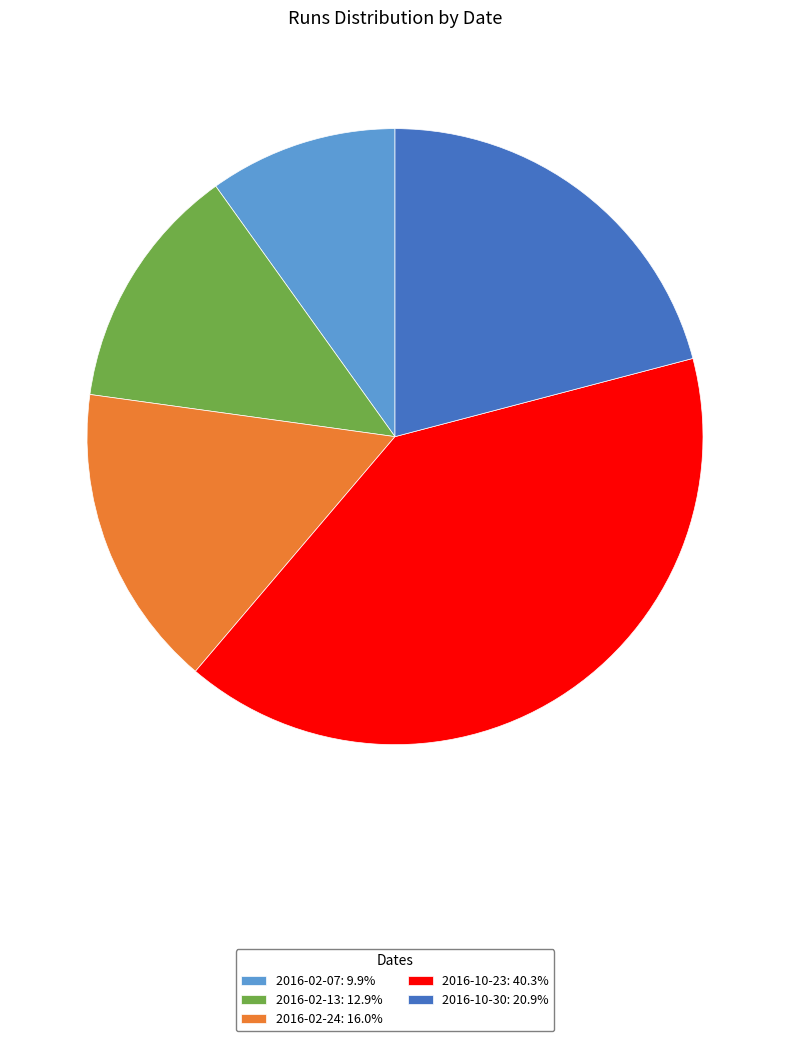

Combined, do 2016-02-07 and 2016-10-23 account for over 50%?

Yes